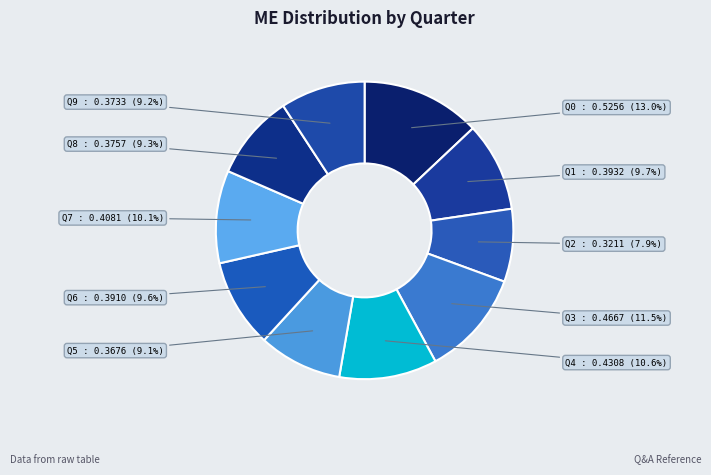

What percentage is the Q1 slice, to the nearest percent?

10%